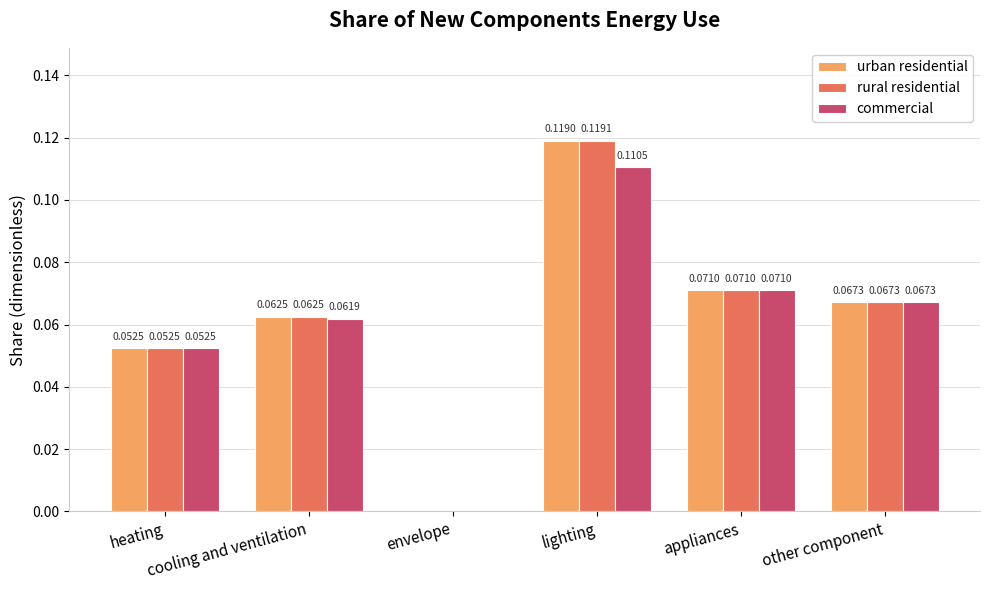

What is the sum of all rural residential values?

0.4